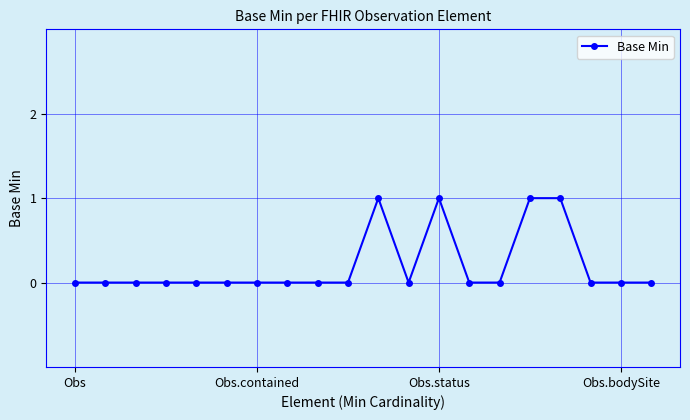

What is the sum of all values?

4